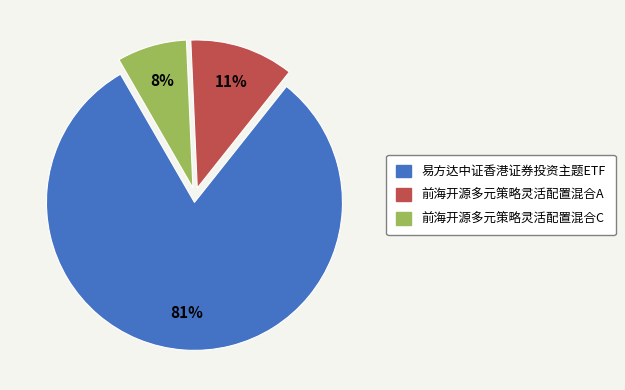

Which category has the biggest portion of the pie?

易方达中证香港证券投资主题ETF